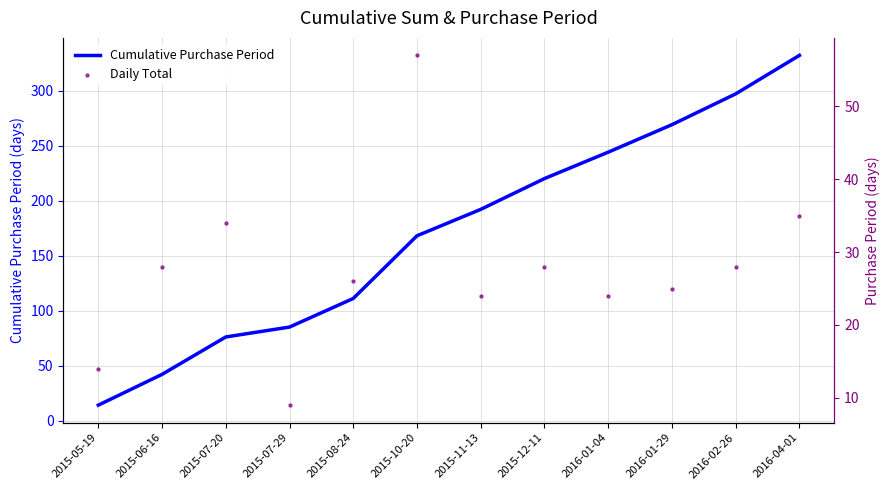

Which series contains the lowest Y value?

Daily Total